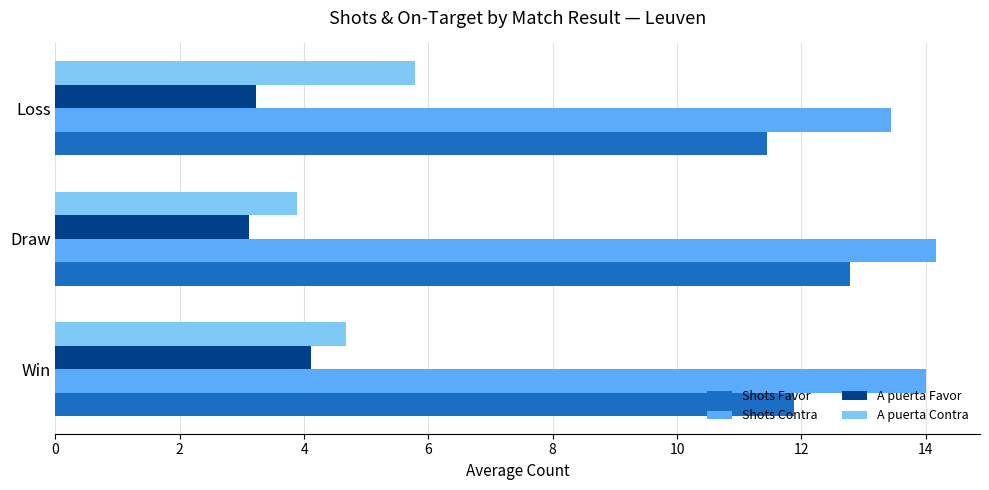

The value of Shots Contra at Win is 2.8. True or false?

False